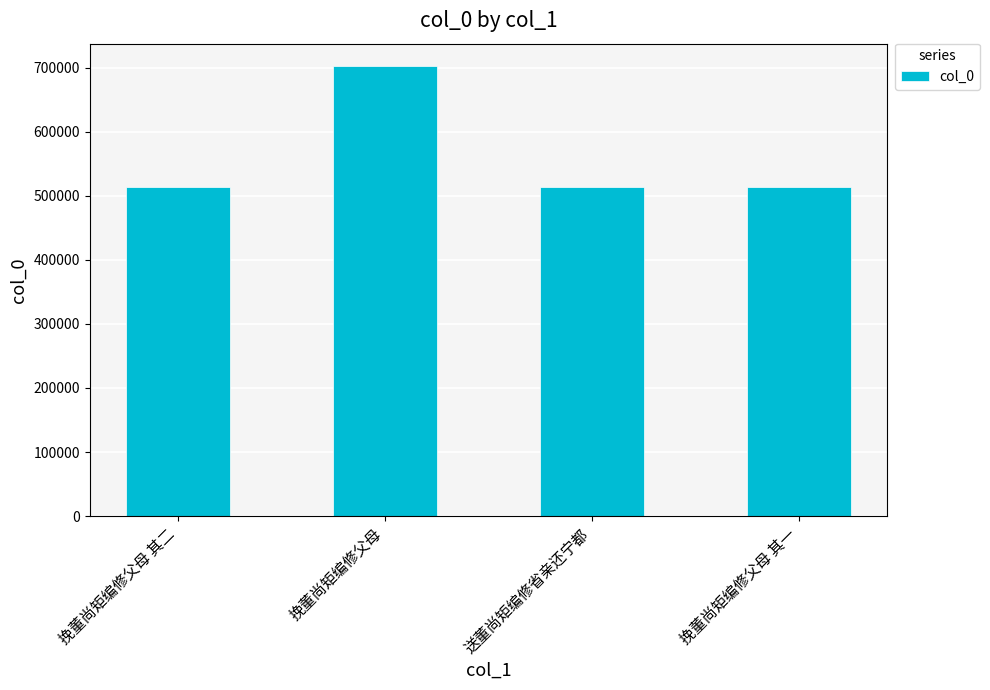

Is it true that the value at 挽董尚矩编修父母 is 702326?

True